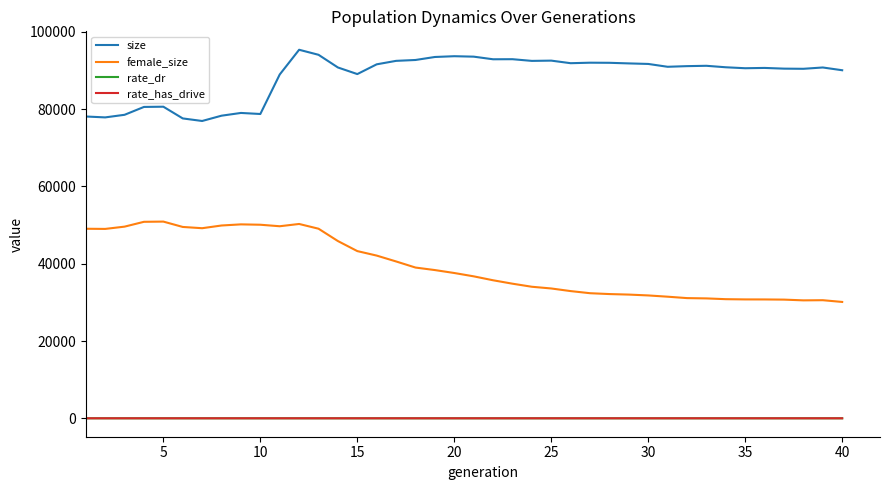

True or false: female_size and rate_dr cross at least once.

False